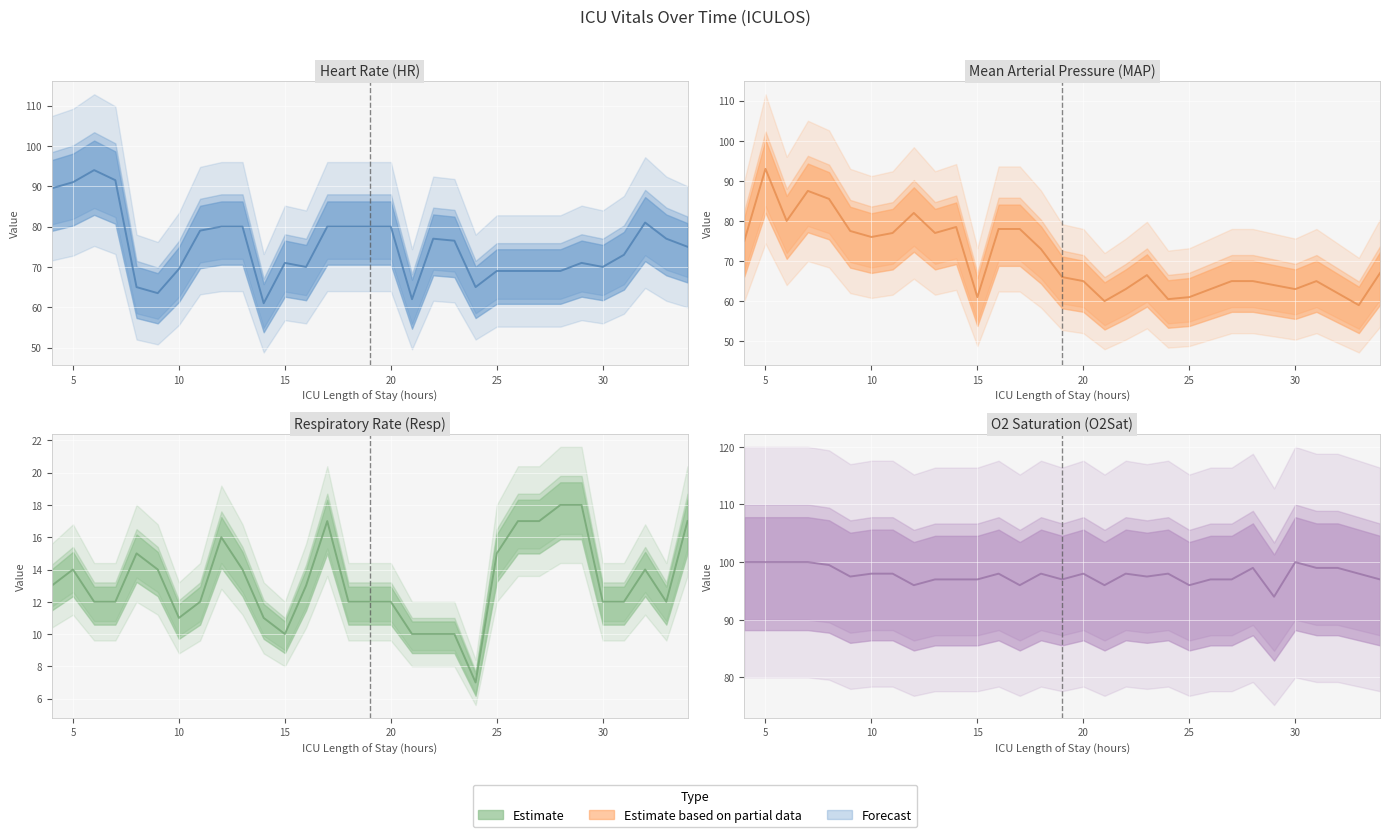

True or false: O2Sat and HR intersect in this chart.

False